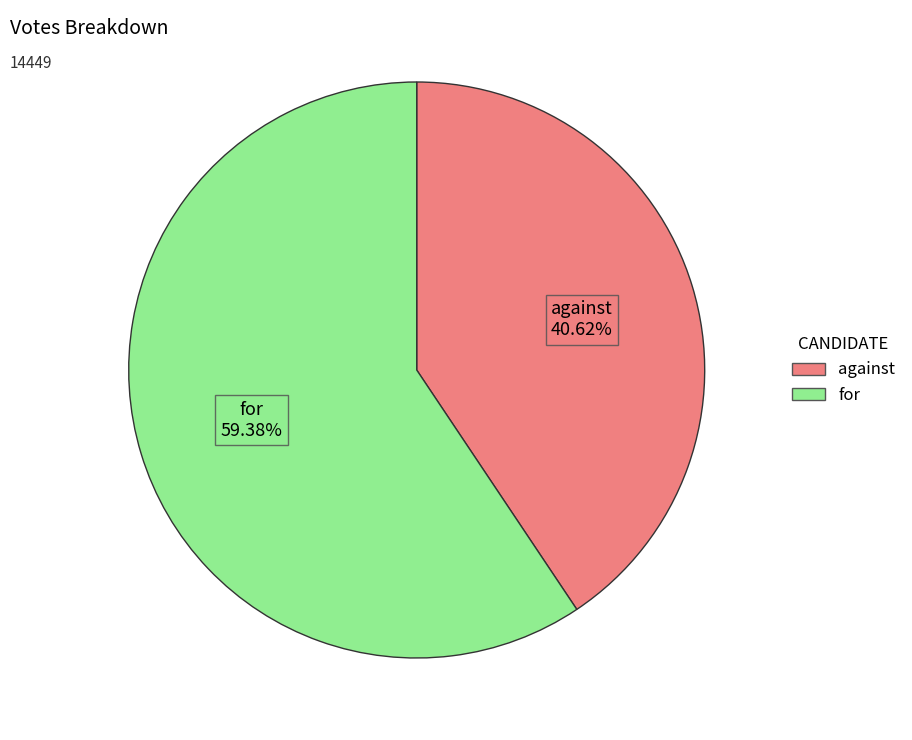

Approximately how many times larger is the value at for compared to against?

1.5